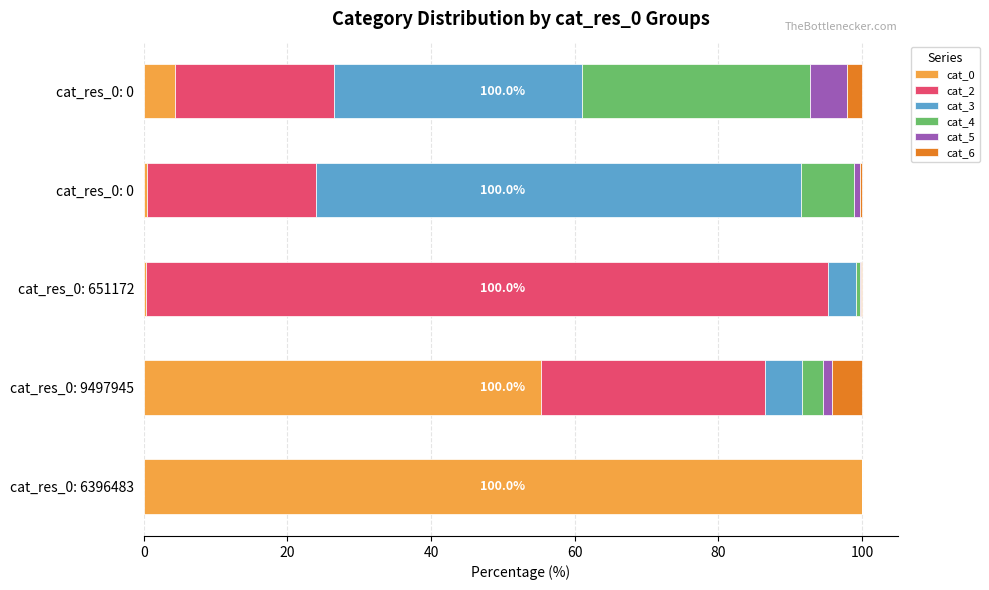

What is the sum of all cat_5 values?

7.5